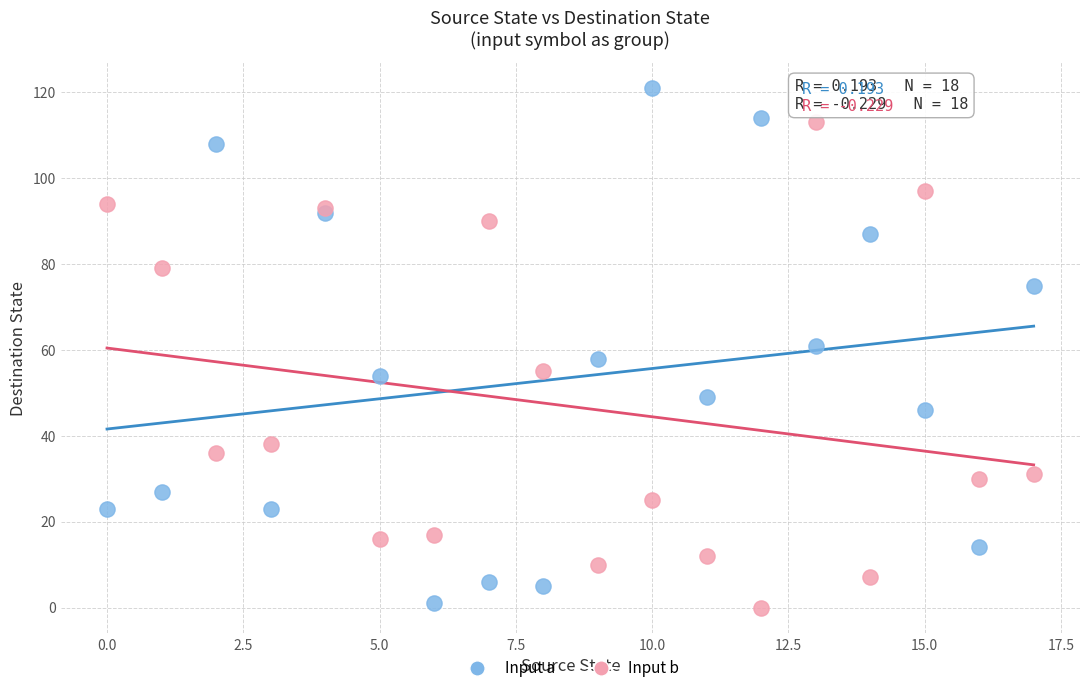

Which series contains the highest Y value?

Input a